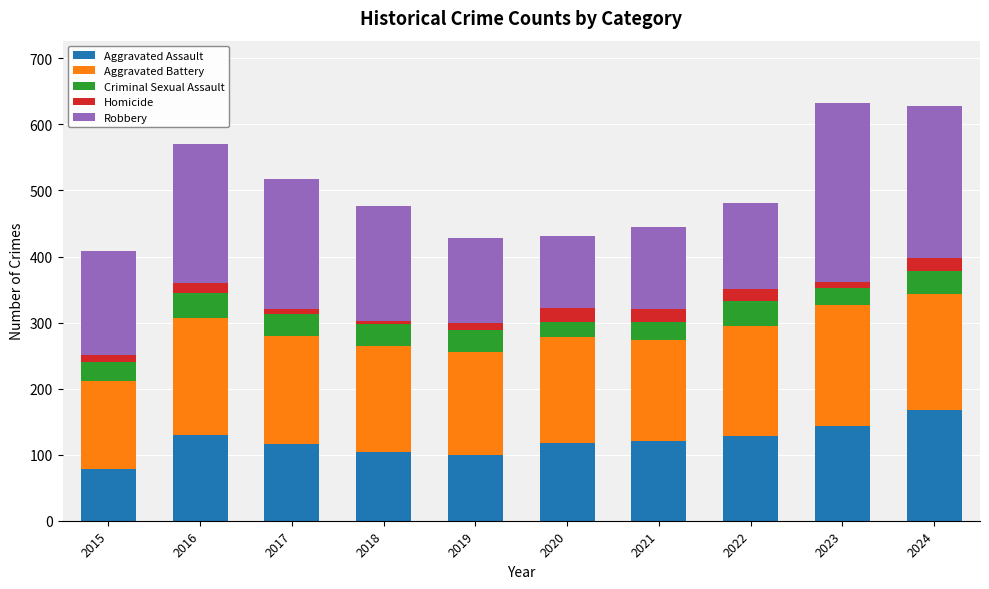

True or false: Aggravated Assault has a value of 50 at 2020.

False